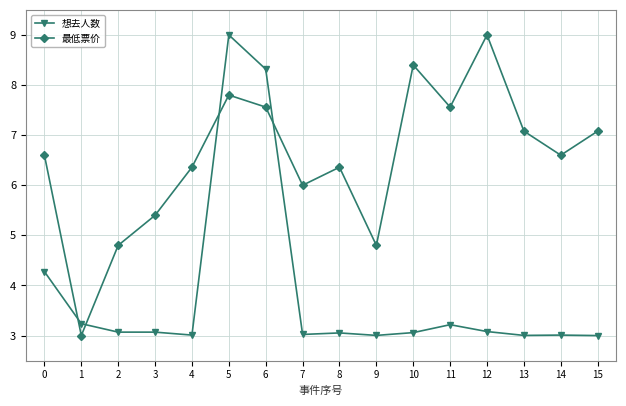

Count the number of data series in this chart.

2